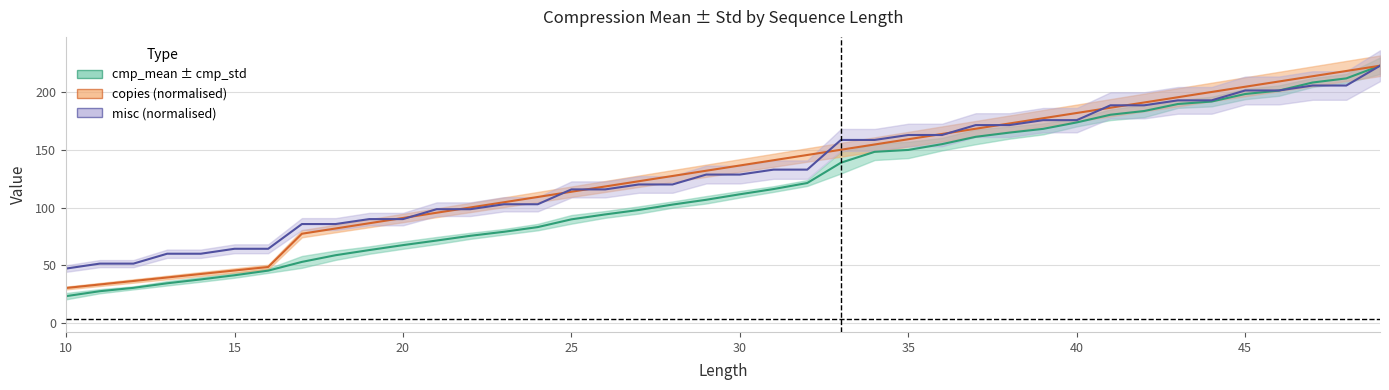

True or false: copies centre and cmp_mean (centre) cross at least once.

False